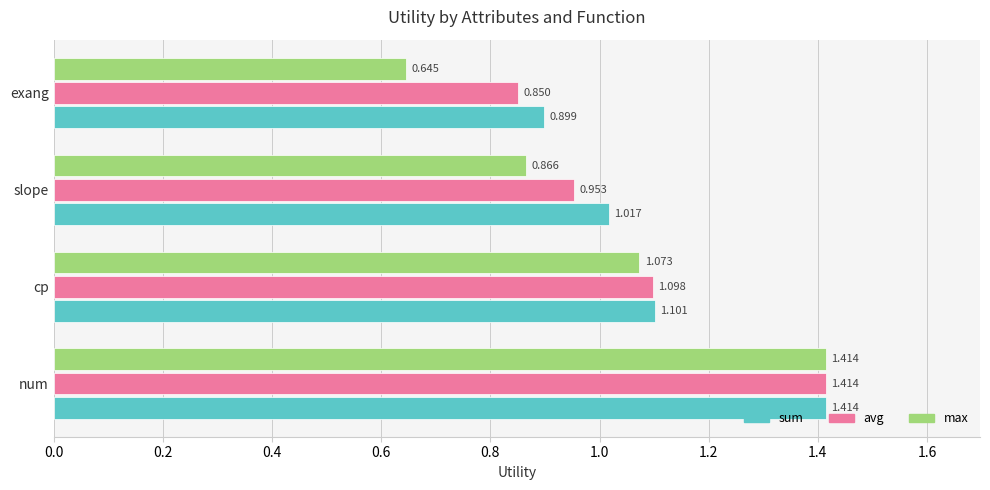

Which series has the largest total across all categories?

sum